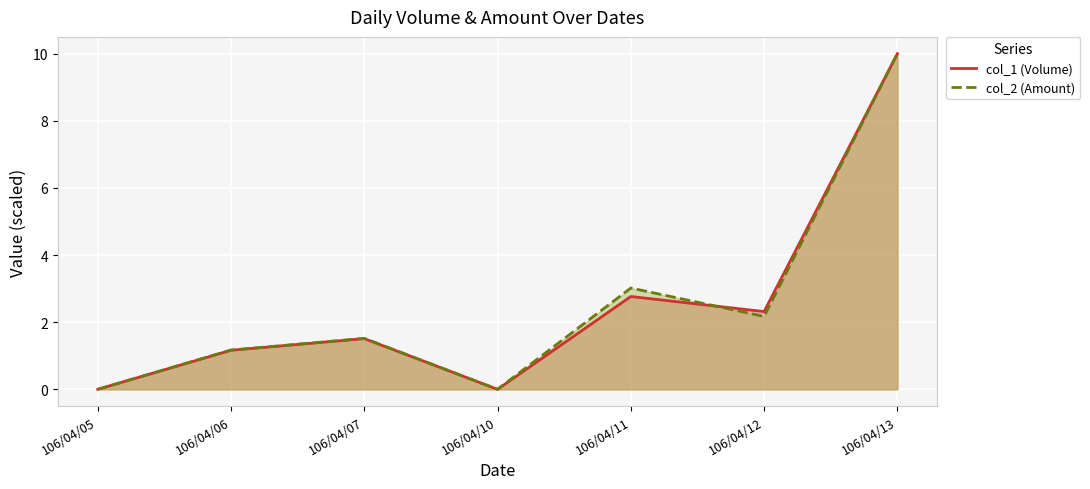

In col_1 (Volume), how many points are higher than both neighbors (excluding endpoints)?

2